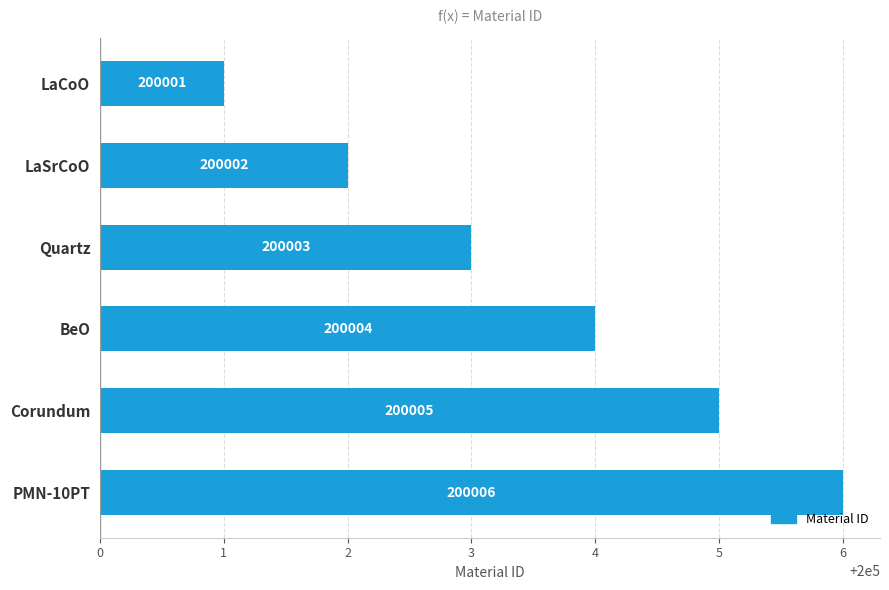

What is the change in value from LaCoO to BeO?

+3